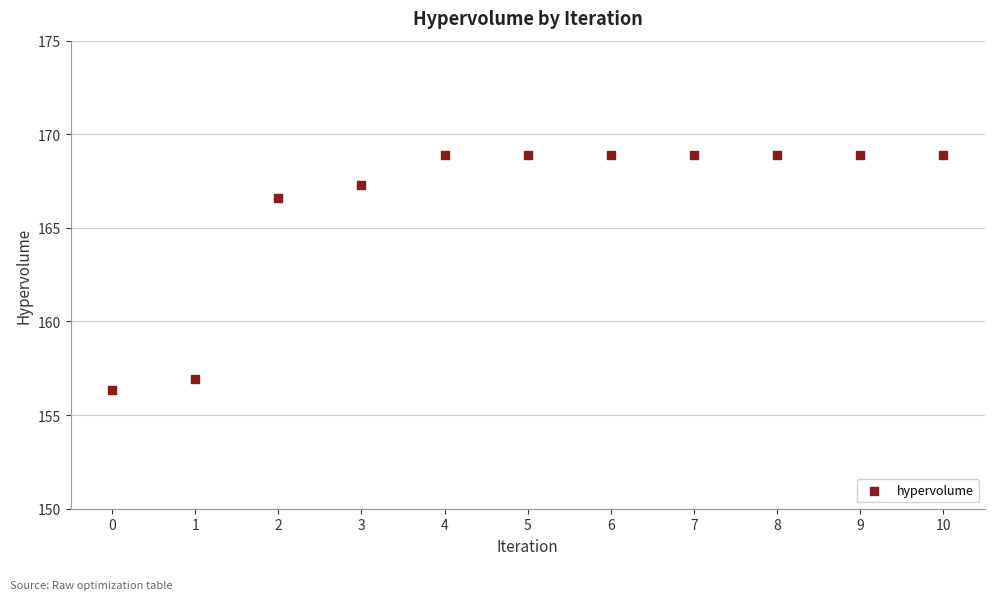

What Y value in the scatter plot is closest to 162?

166.6